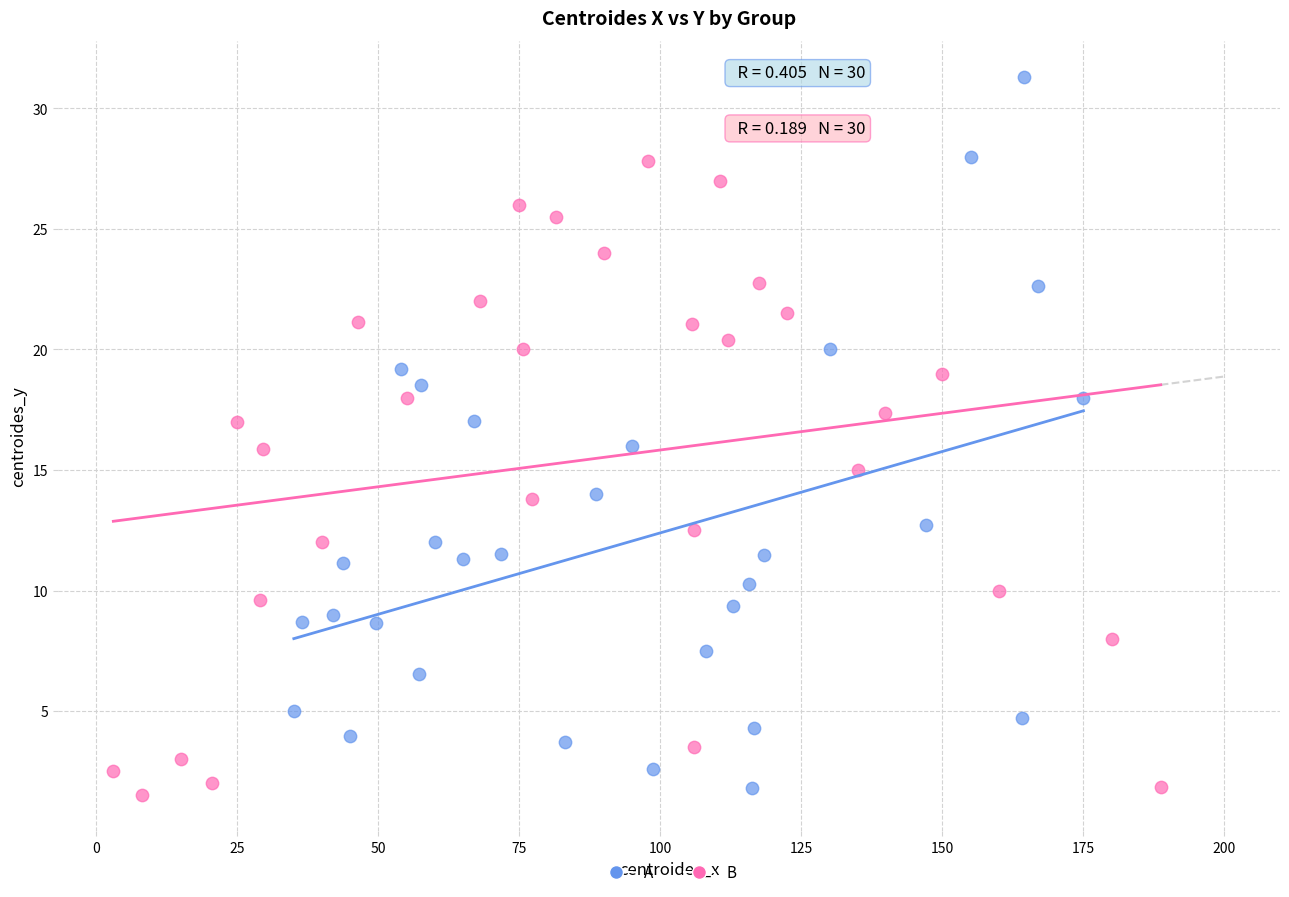

Which series has the largest Y range (max minus min)?

A